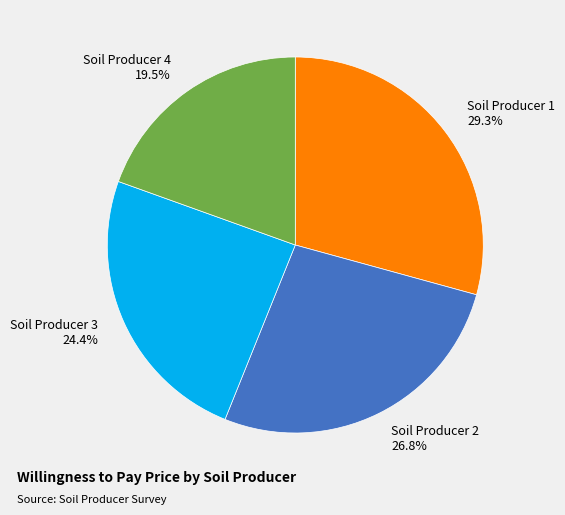

What is the largest slice in the pie chart?

Soil Producer 1